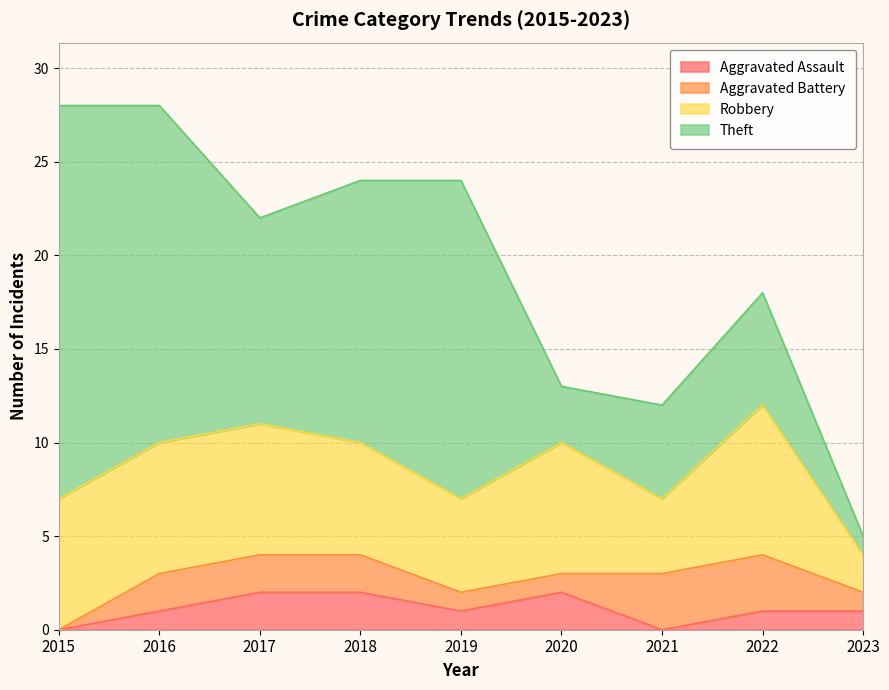

What is the difference between the highest and lowest values at 2022?

7